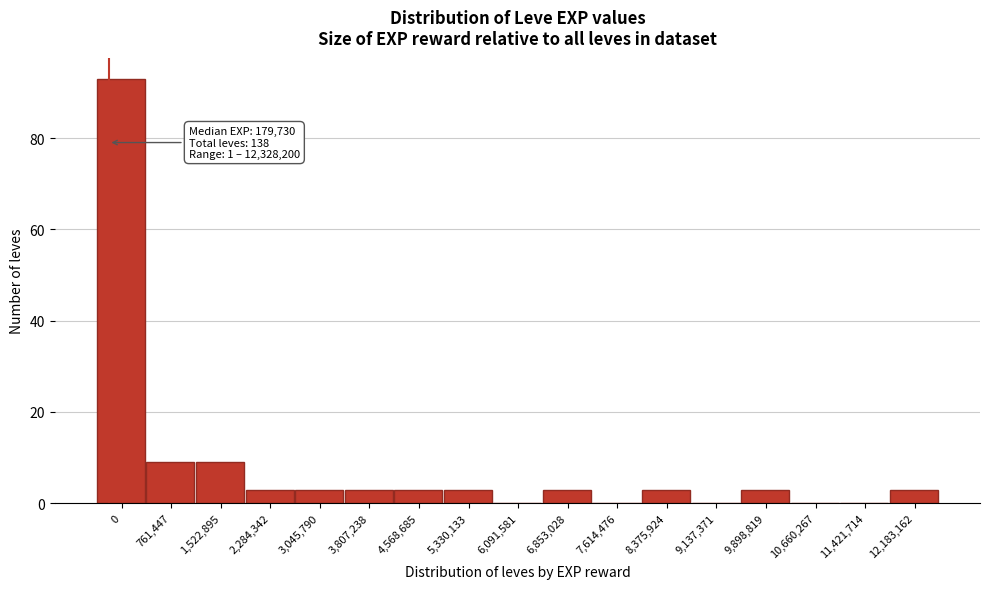

Reading right to left, list all the values displayed in this chart.

12,183,162=3	11,421,714=0	10,660,267=0	9,898,819=3	9,137,371=0	8,375,924=3	7,614,476=0	6,853,028=3	6,091,581=0	5,330,133=3	4,568,685=3	3,807,238=3	3,045,790=3	2,284,342=3	1,522,895=9	761,447=9	0=93